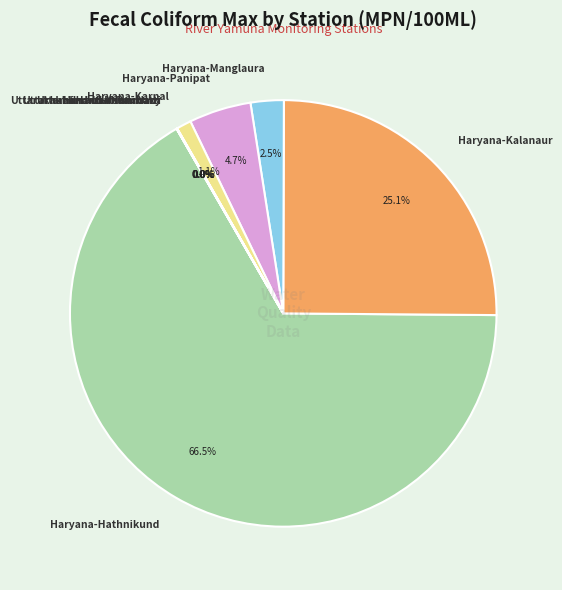

What is the largest slice in the pie chart?

Haryana-Hathnikund